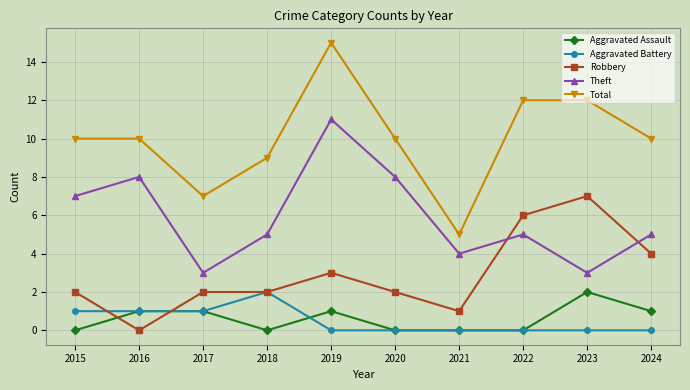

The value of Total at 2022 is 20. True or false?

False